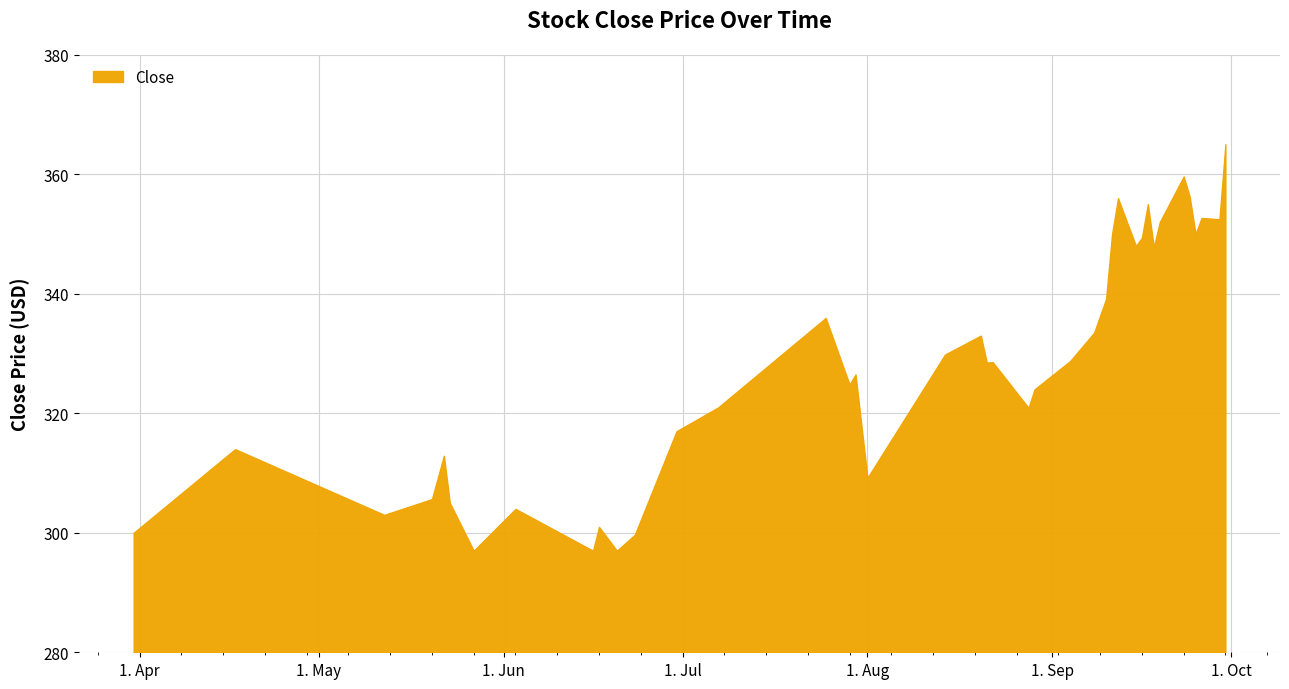

What is the label of the 18th point from the right?

2014-08-28